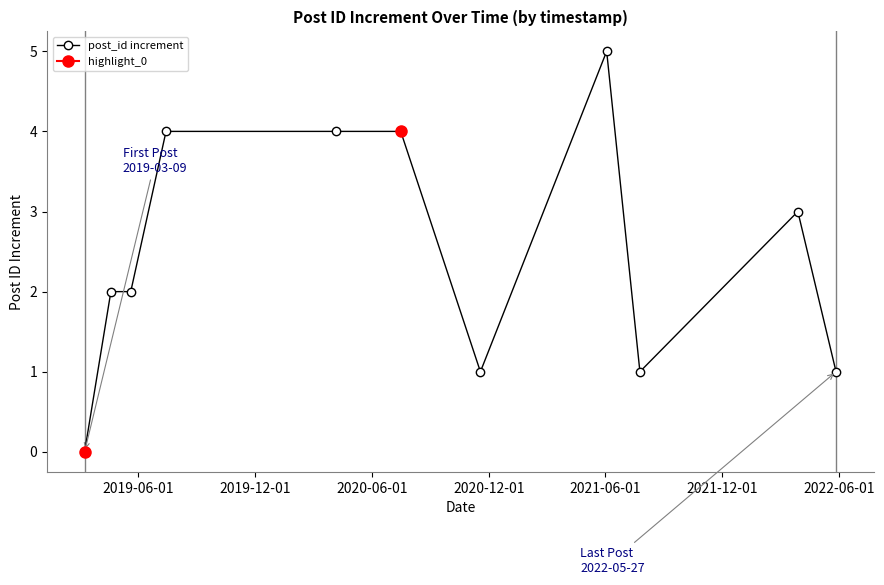

What is the highest value of the post_id increment series?

5